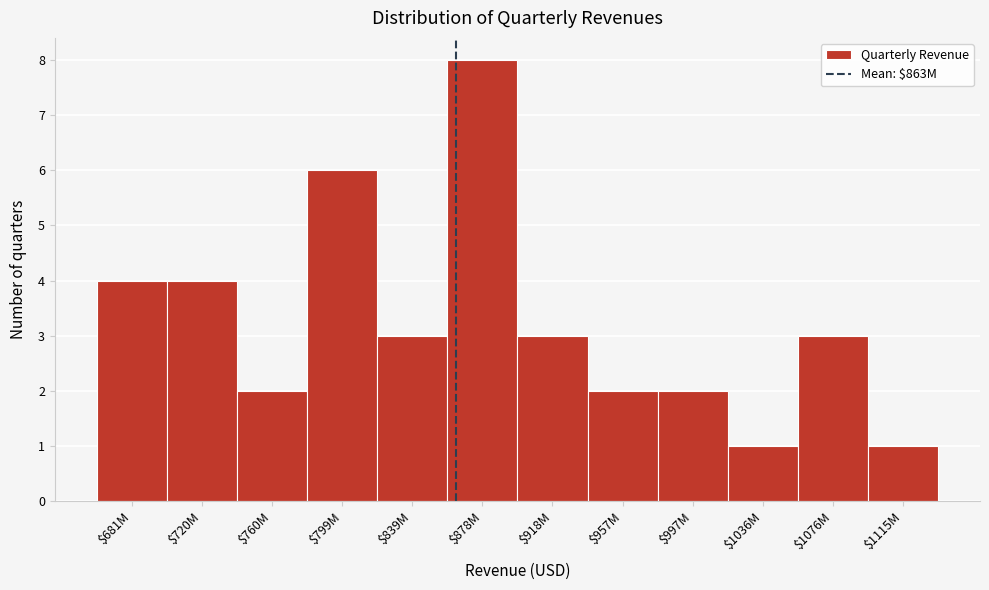

Reading right to left, transcribe all the data shown in this chart.

1	3	1	2	2	3	8	3	6	2	4	4